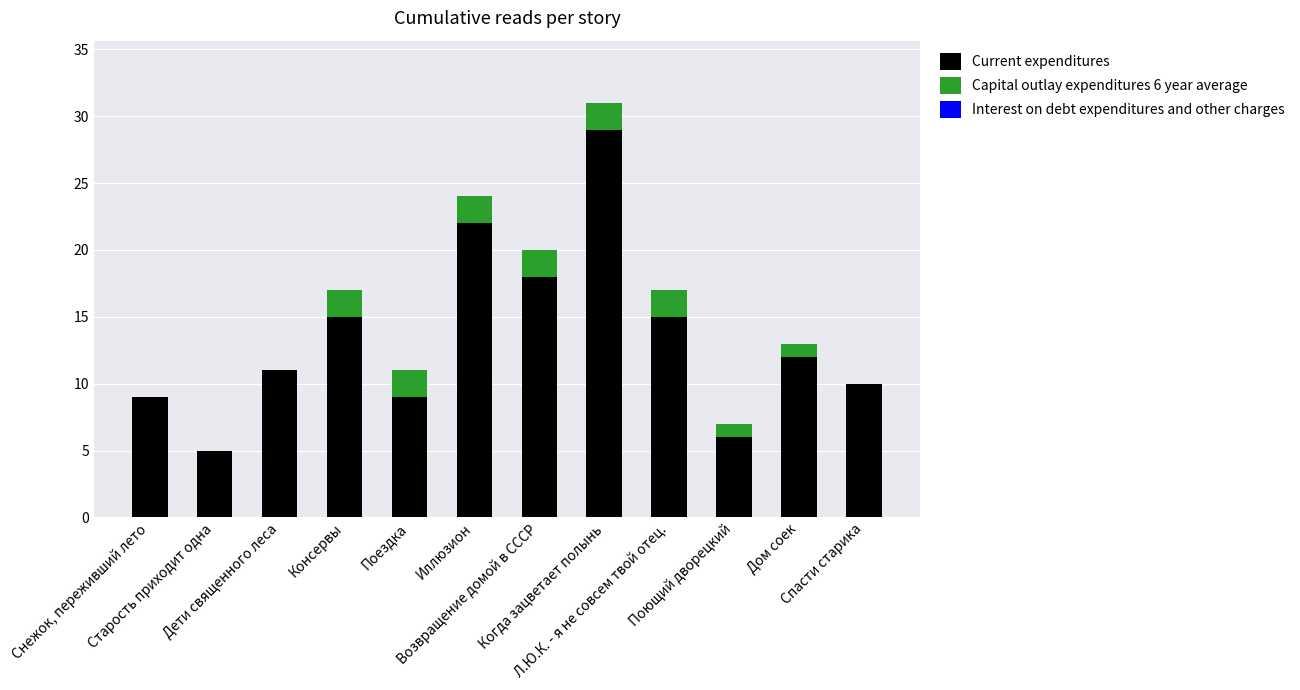

What is the sum of all Current expenditures values?

161